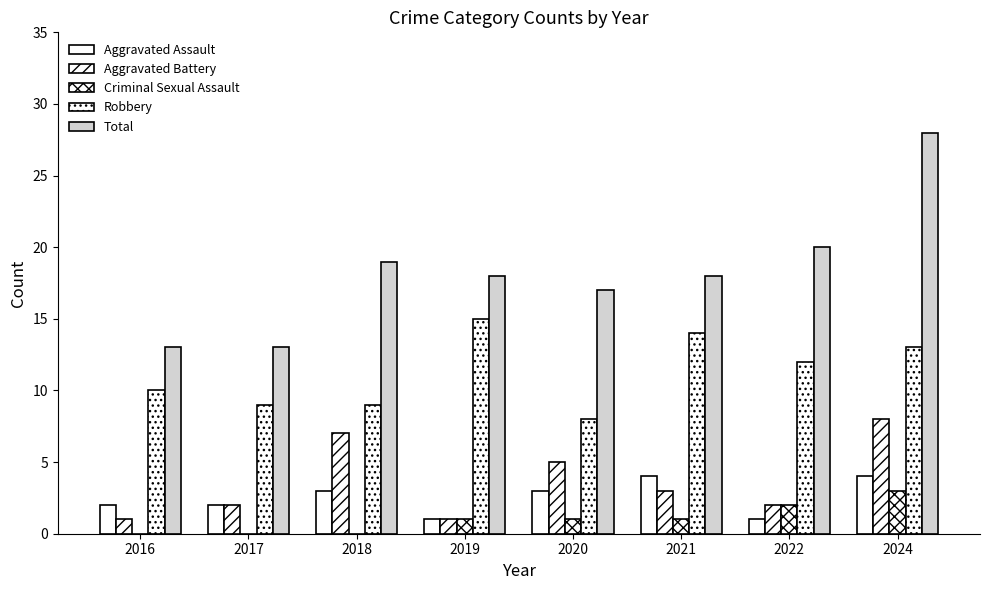

How many groups of bars are there?

8